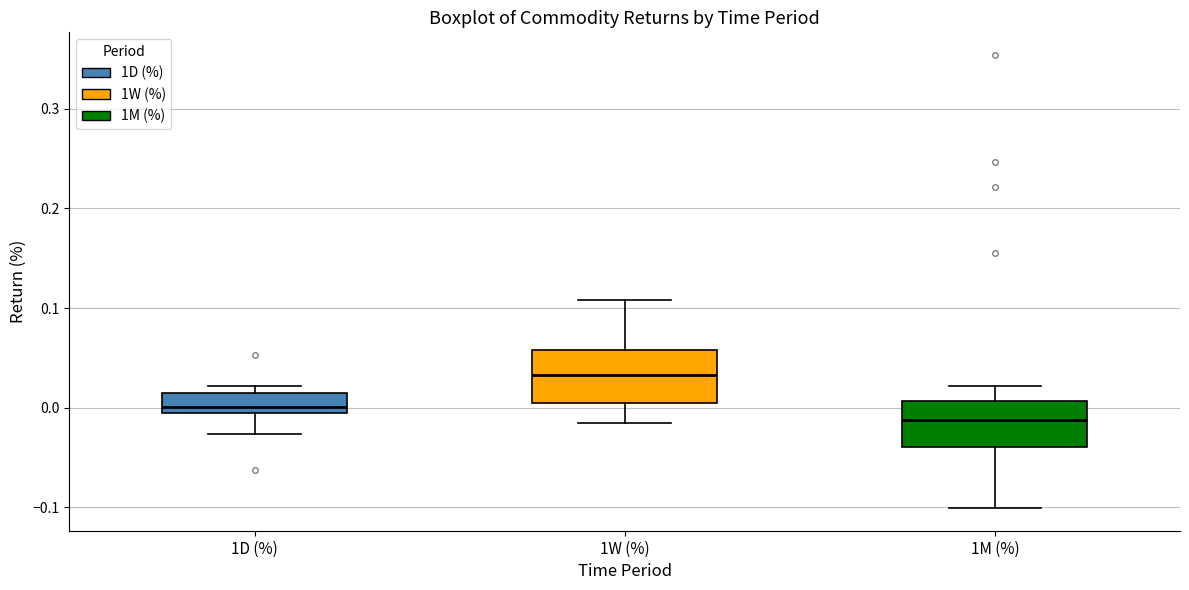

Reading left to right, transcribe this box plot: for each box, give where its median line is, the range the box spans, and where its two whiskers end, as read against the y-axis. The values are not printed on the chart, so give them approximately, as read against the axis.

1D (%): median 0.00, box -0.01 to 0.01, whiskers -0.03 to 0.02
1W (%): median 0.03, box 0.00 to 0.06, whiskers -0.02 to 0.11
1M (%): median -0.01, box -0.04 to 0.01, whiskers -0.10 to 0.02